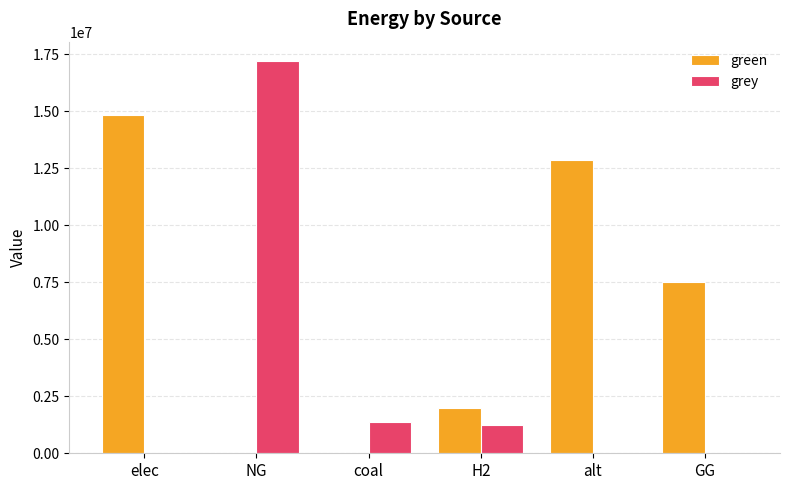

Which series has the largest total across all categories?

green